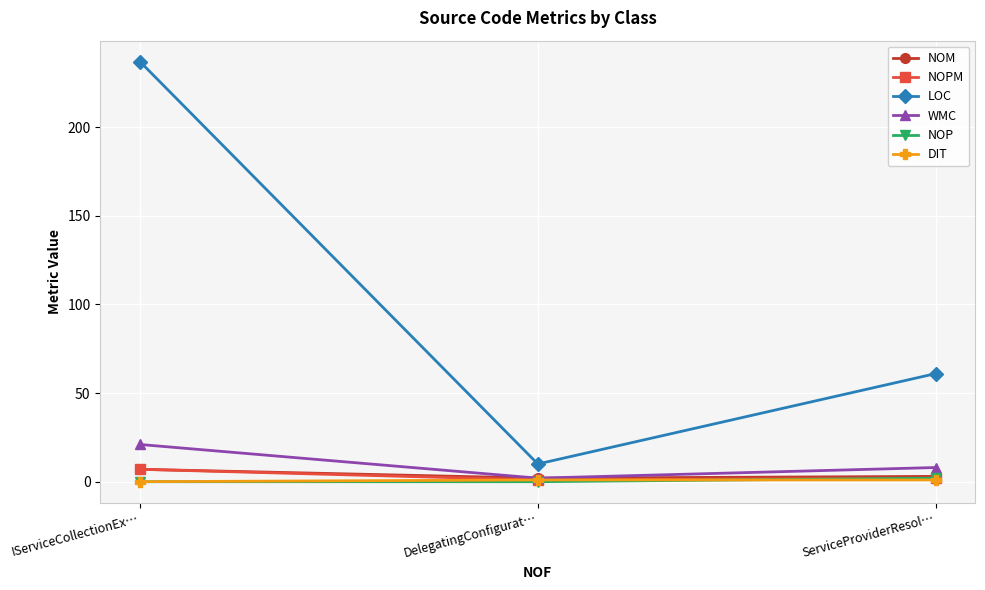

Which series changed the most between DelegatingConfigurat… and ServiceProviderResol…?

LOC